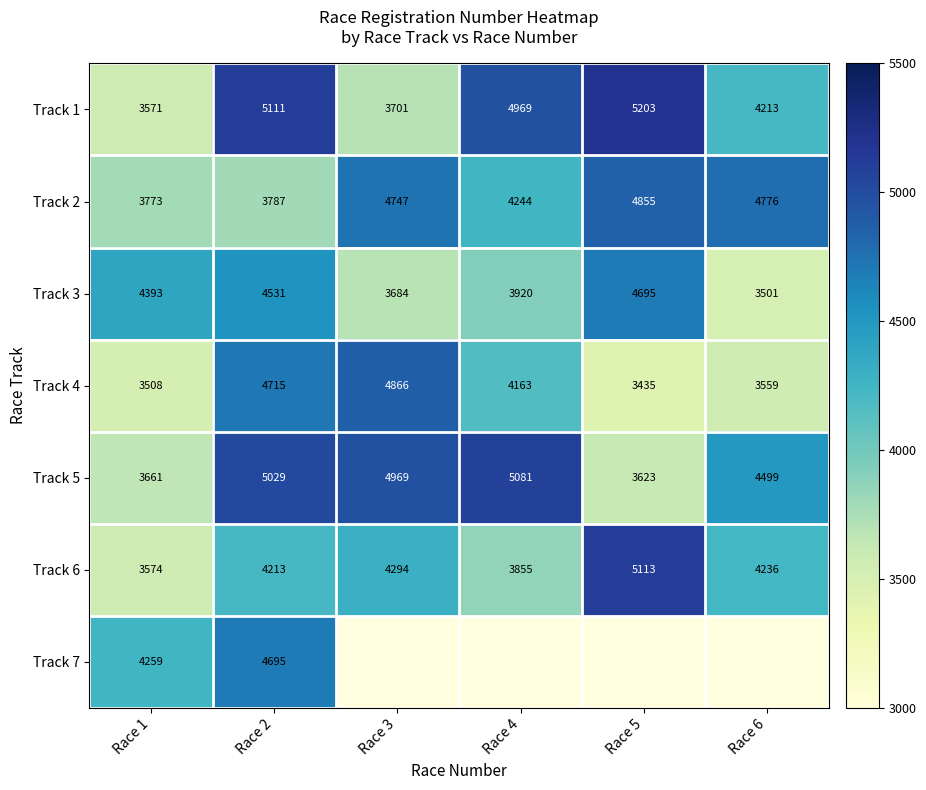

How many data points in Track 5 are less than 4969?

3